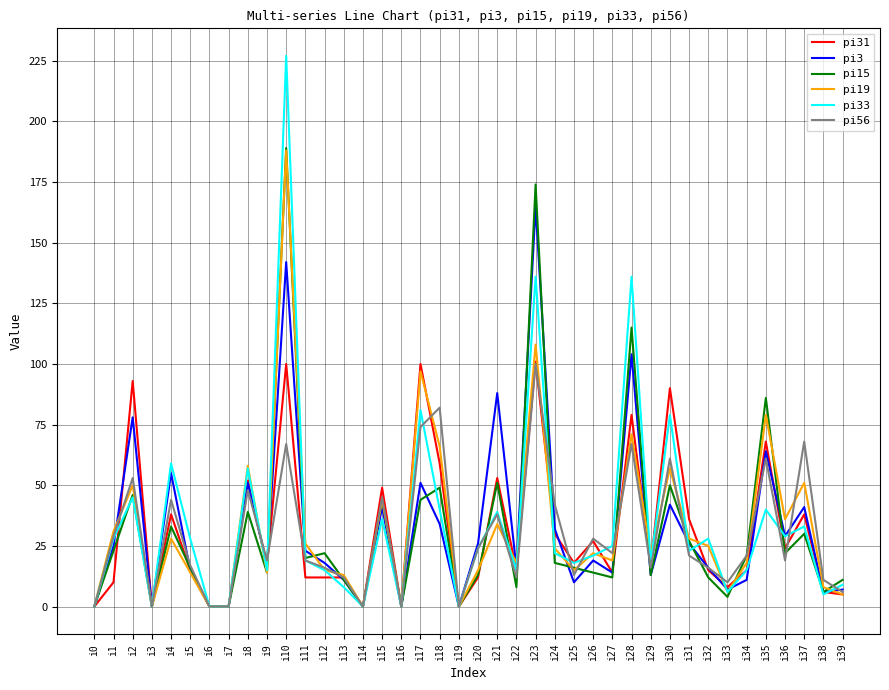

Between i3 and i29, which series saw the biggest shift?

pi19